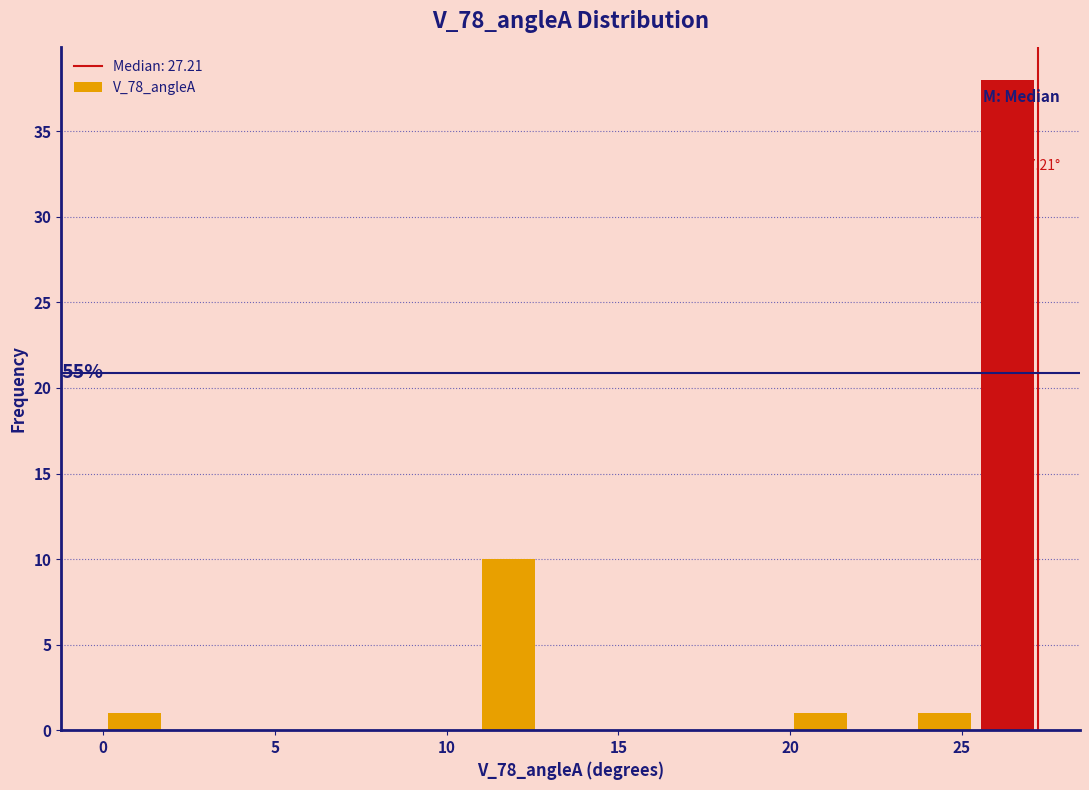

Around what value on the x-axis is the tallest bar? Give the approximate position of its centre, as read against the axis.

26.5